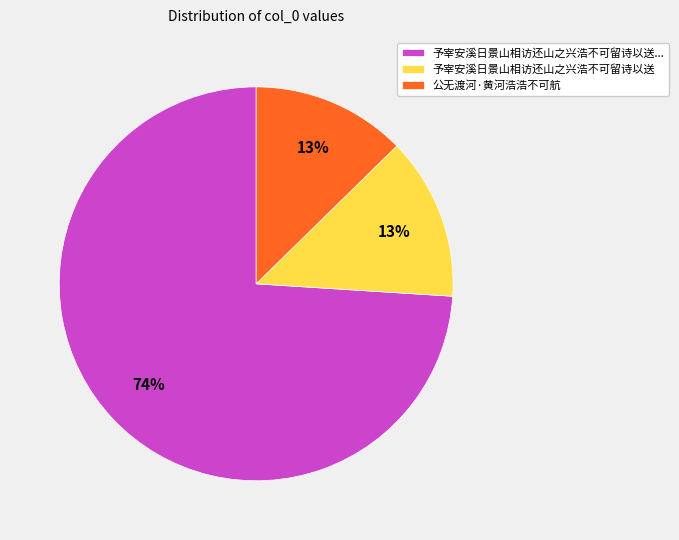

Which slice represents more than half of the pie?

予宰安溪日景山相访还山之兴浩不可留诗以送...